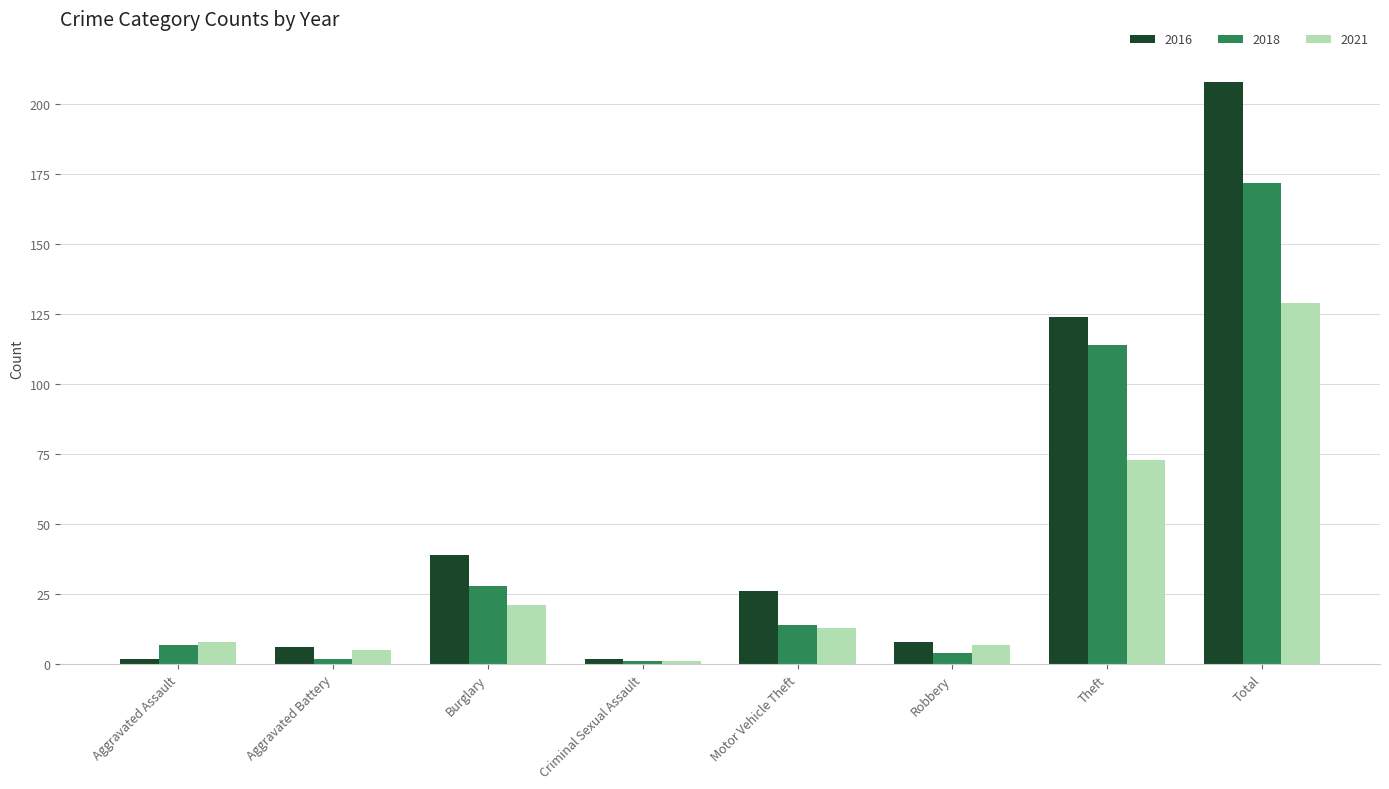

What is the difference between the maximum and minimum values in the 2018 series?

171